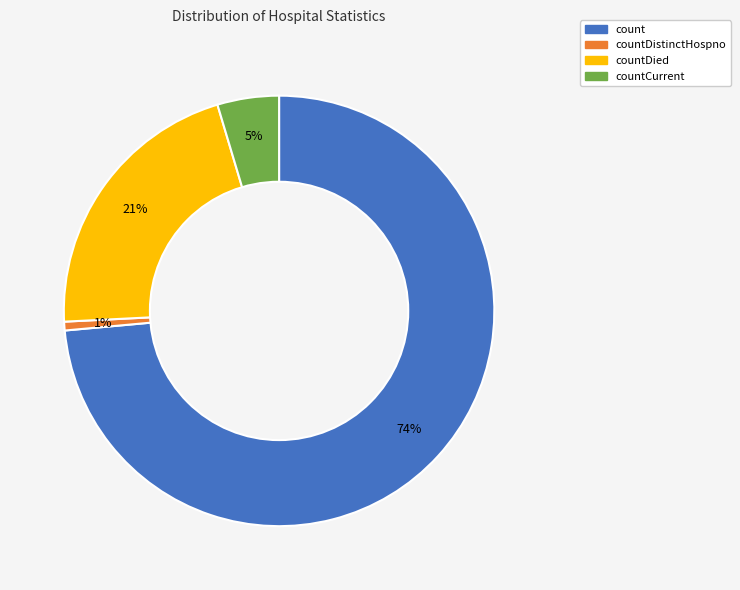

Does any single category account for the majority?

Yes